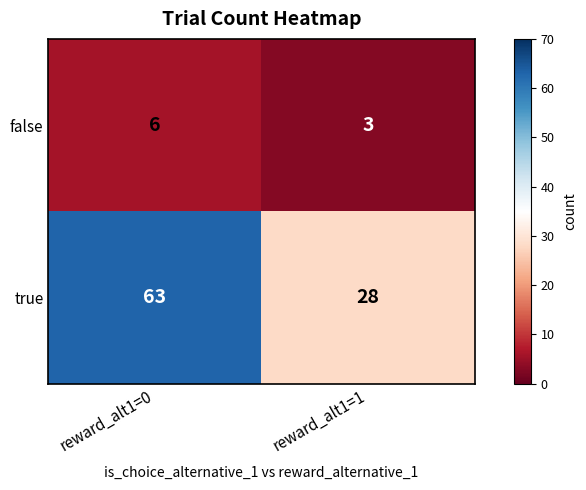

Reading right to left, extract all data points from this chart.

false: 3	6
true: 28	63